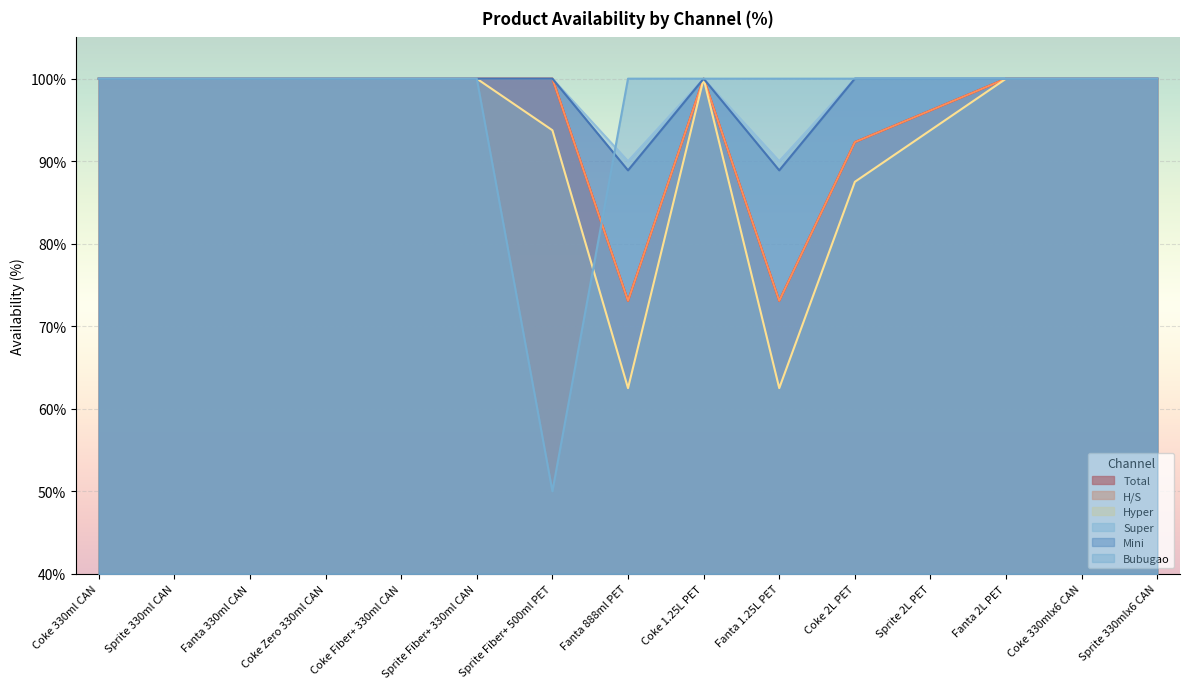

Which label corresponds to the smallest value in the chart?

Sprite Fiber+ 500ml PET